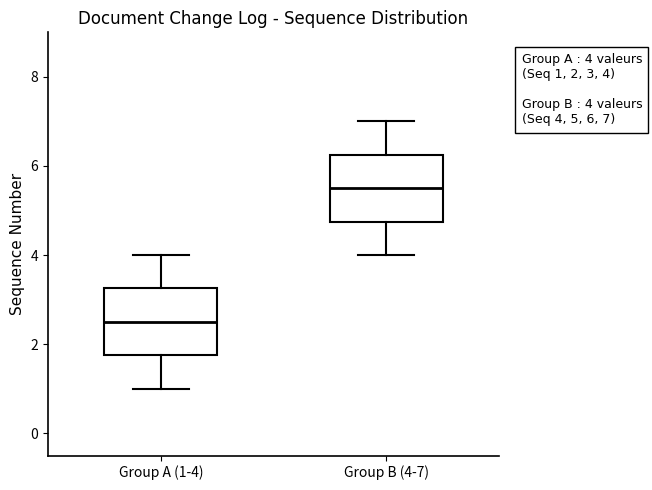

Which box has the highest median line?

Group B (4-7)